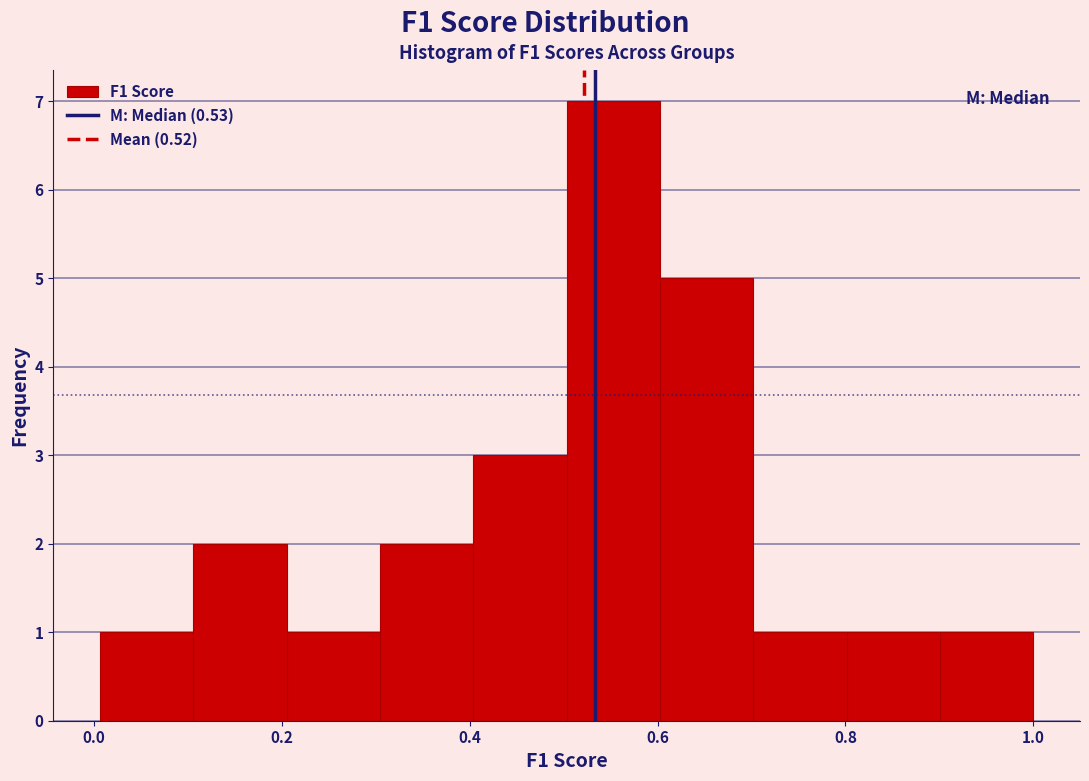

Reading left to right, transcribe this chart: for each bar, give the range it covers on the x-axis and its height. Neither the bar edges nor the heights are printed on the chart, so give them approximately, as read against the axes.

0.0 to 0.1: 1
0.1 to 0.2: 2
0.2 to 0.3: 1
0.3 to 0.4: 2
0.4 to 0.5: 3
0.5 to 0.6: 7
0.6 to 0.7: 5
0.7 to 0.8: 1
0.8 to 0.9: 1
0.9 to 1.0: 1